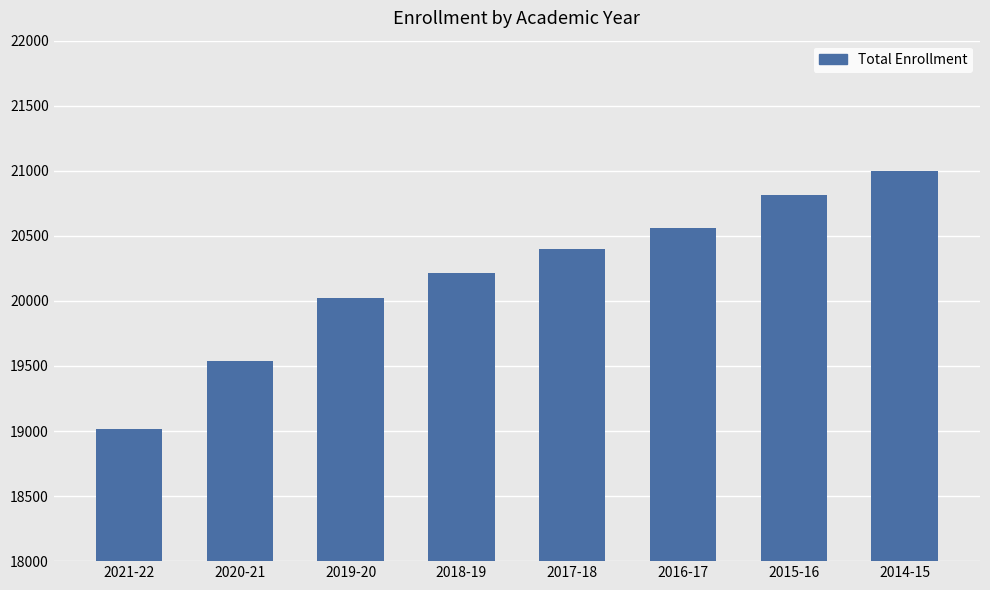

Where is the data nearest to the value 20007?

2019-20